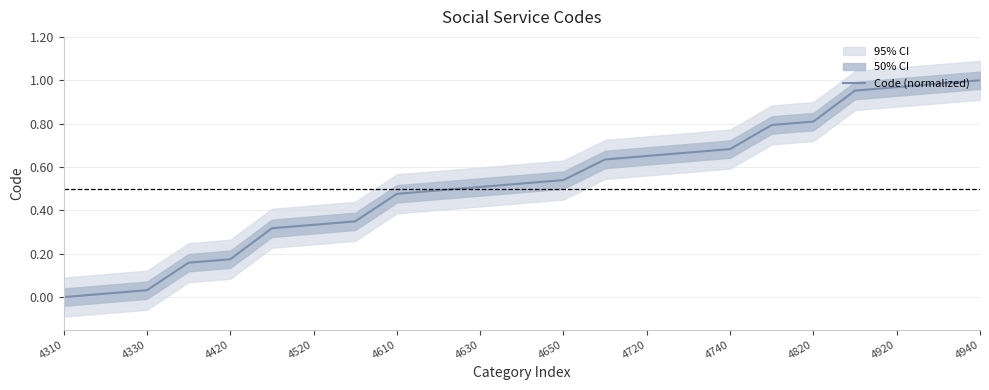

True or false: Code (normalized) has a value of 0.2 at 4820.

False